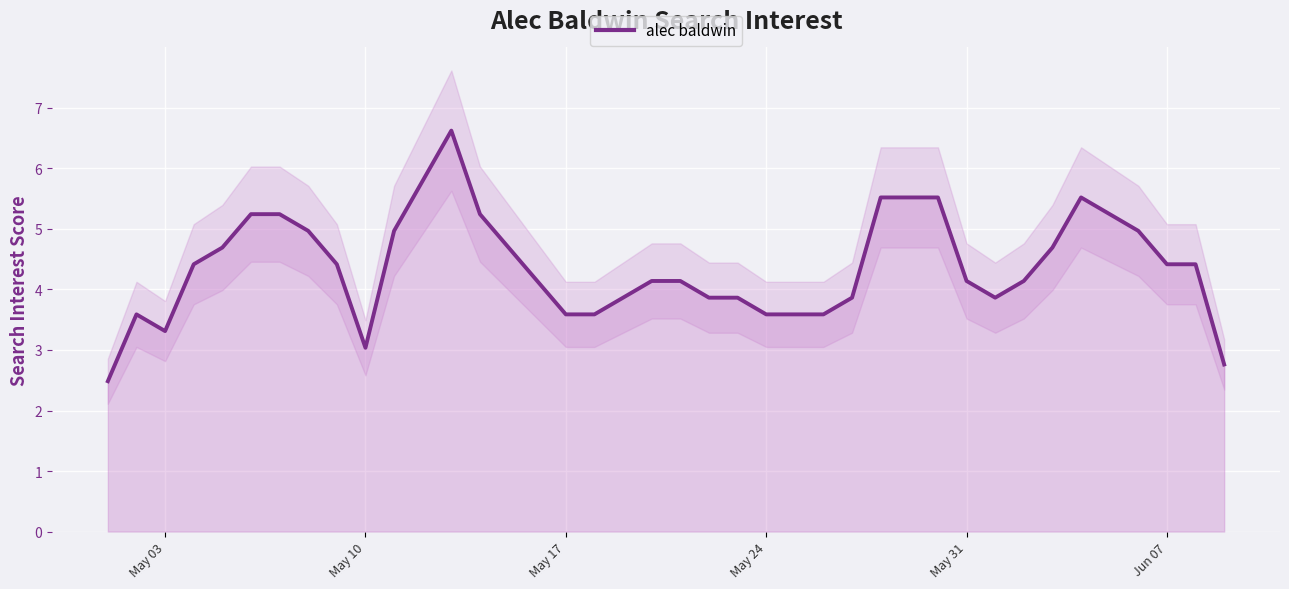

What is the highest value of the alec baldwin series?

6.6